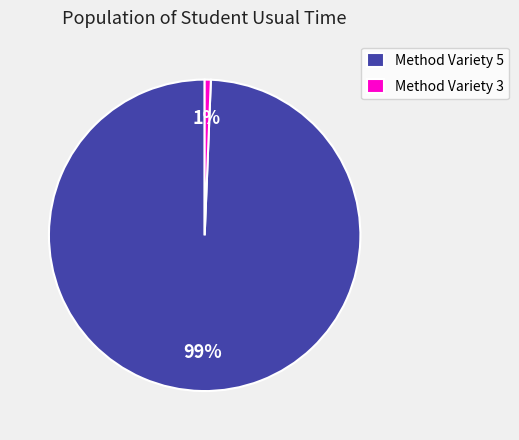

Rank the categories by value from lowest to highest.

Method Variety 3, Method Variety 5